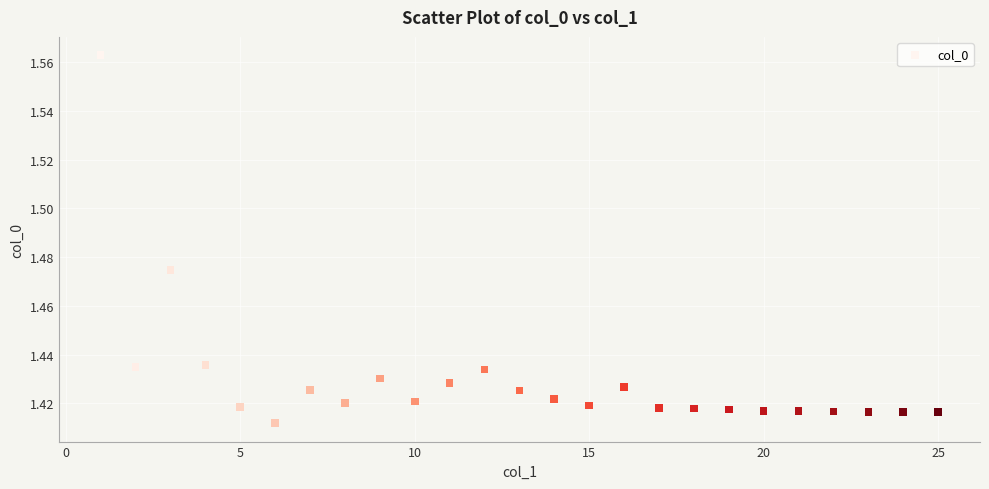

What is the range of X values (max minus min)?

24.0